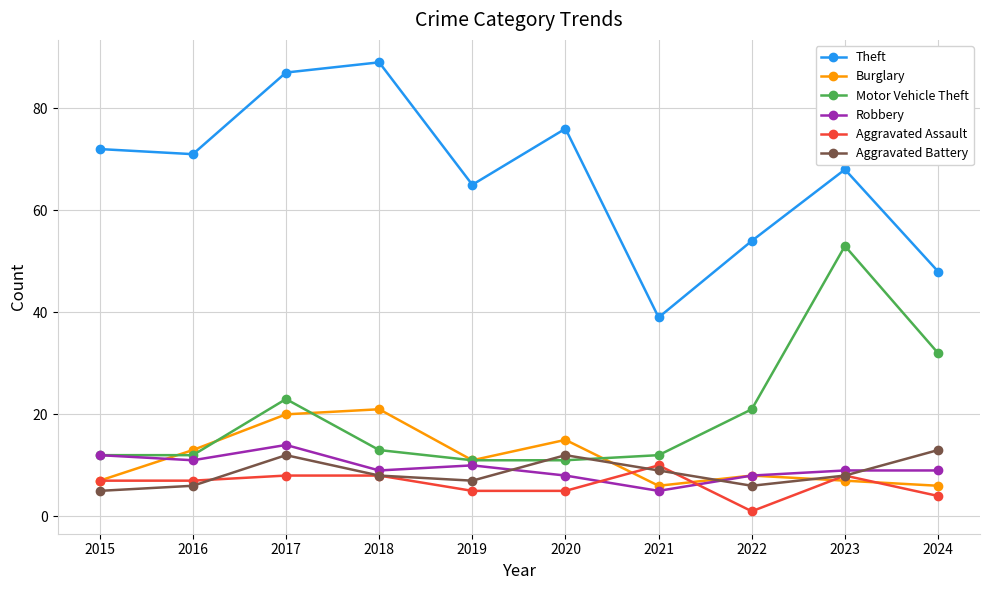

Reading left to right, list all the values displayed in this chart.

Theft: 2015=72	2016=71	2017=87	2018=89	2019=65	2020=76	2021=39	2022=54	2023=68	2024=48
Burglary: 2015=7	2016=13	2017=20	2018=21	2019=11	2020=15	2021=6	2022=8	2023=7	2024=6
Motor Vehicle Theft: 2015=12	2016=12	2017=23	2018=13	2019=11	2020=11	2021=12	2022=21	2023=53	2024=32
Robbery: 2015=12	2016=11	2017=14	2018=9	2019=10	2020=8	2021=5	2022=8	2023=9	2024=9
Aggravated Assault: 2015=7	2016=7	2017=8	2018=8	2019=5	2020=5	2021=10	2022=1	2023=8	2024=4
Aggravated Battery: 2015=5	2016=6	2017=12	2018=8	2019=7	2020=12	2021=9	2022=6	2023=8	2024=13